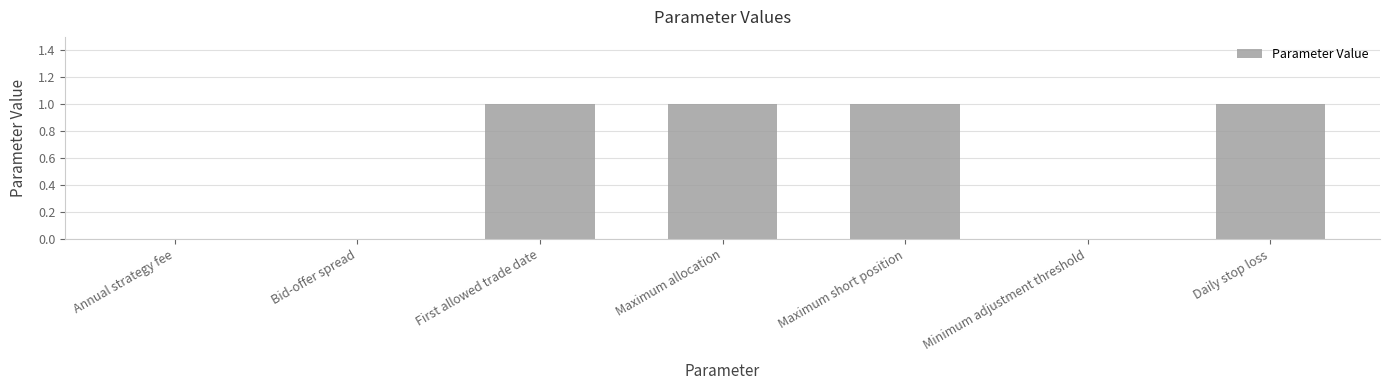

True or false: the data shows 0.0 at Bid-offer spread.

True